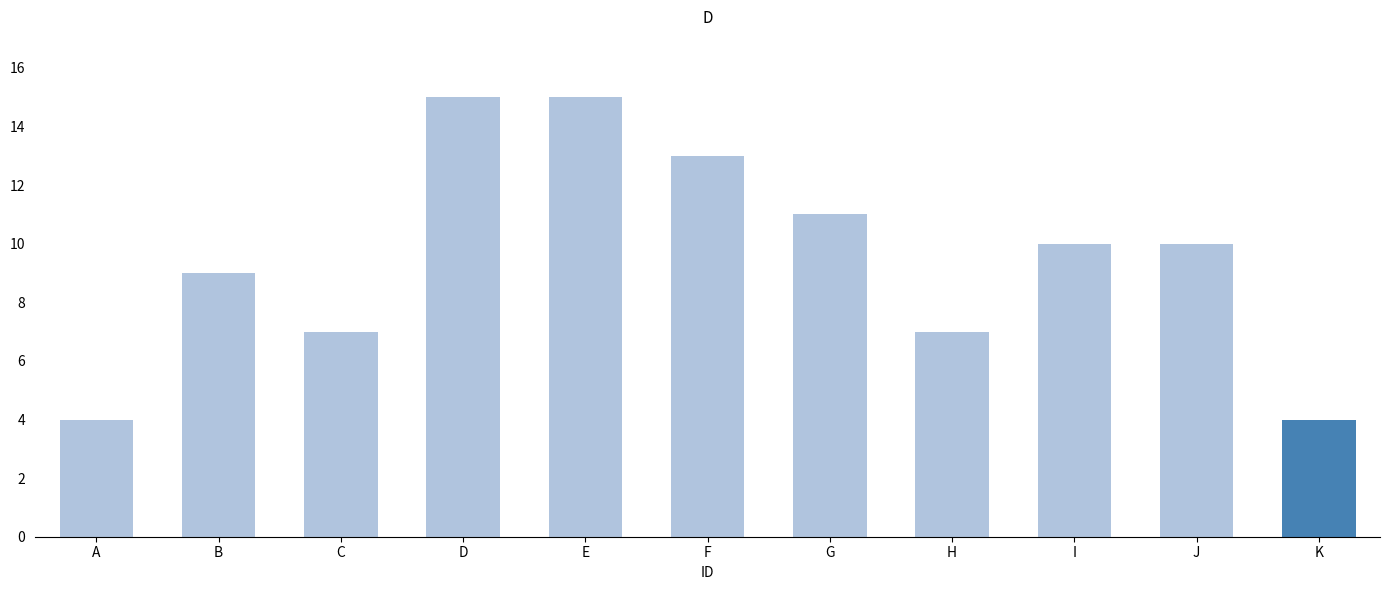

What is the sum of all values?

105